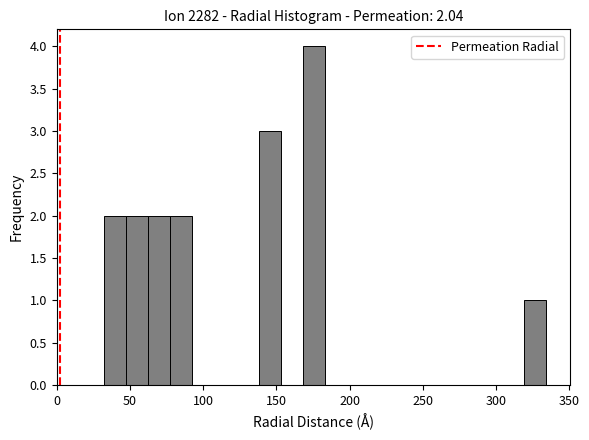

Around what value on the x-axis is the tallest bar? Give the approximate position of its centre, as read against the axis.

175